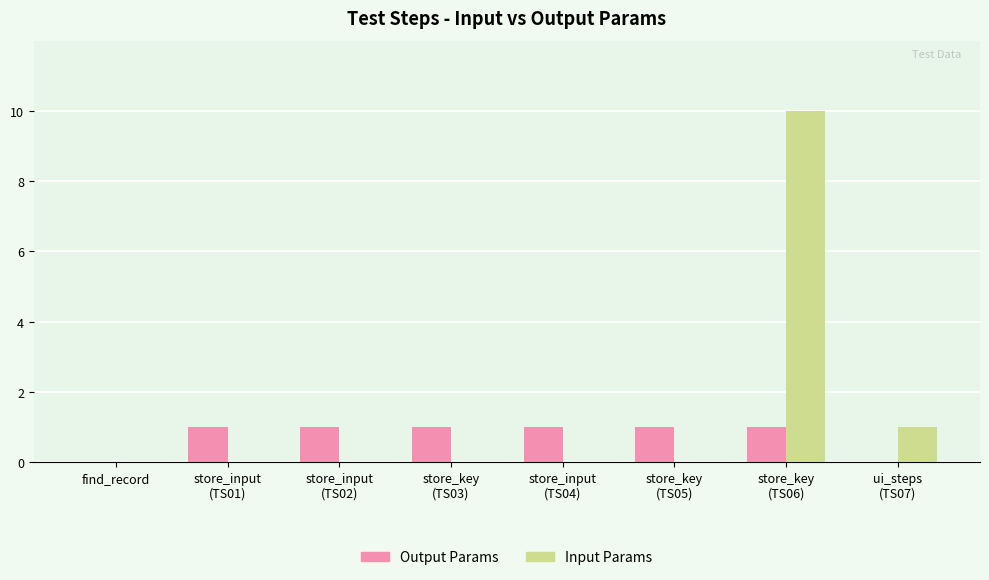

How many distinct data groups are displayed?

2